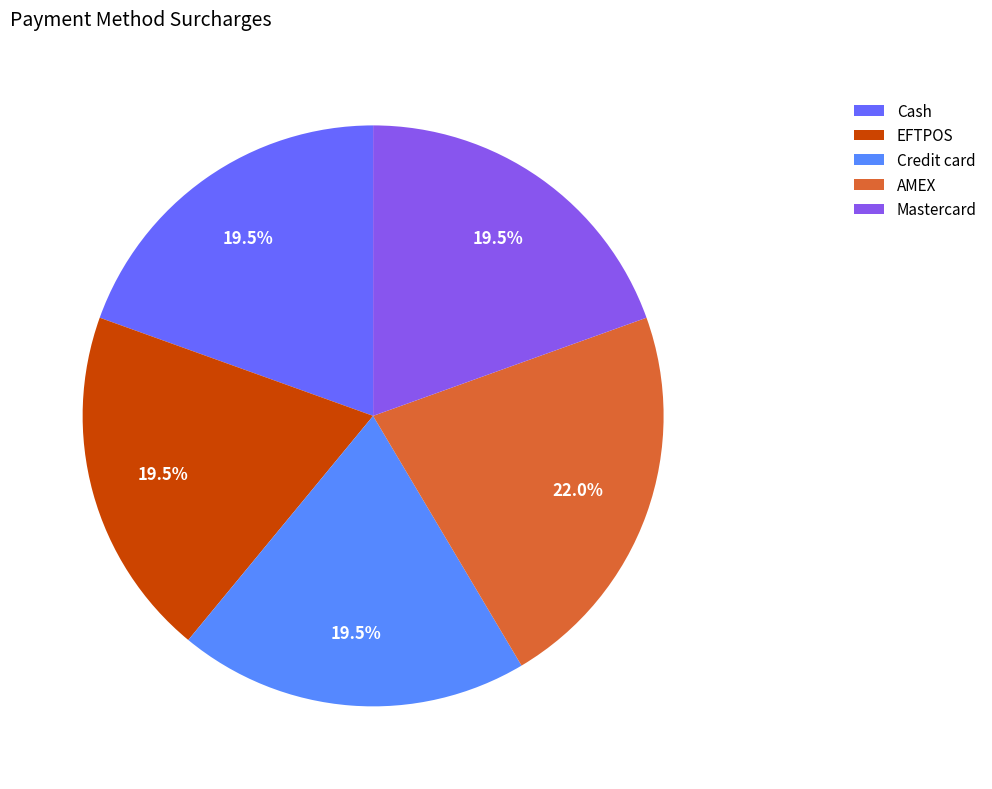

Between AMEX and Credit card, which is larger?

AMEX